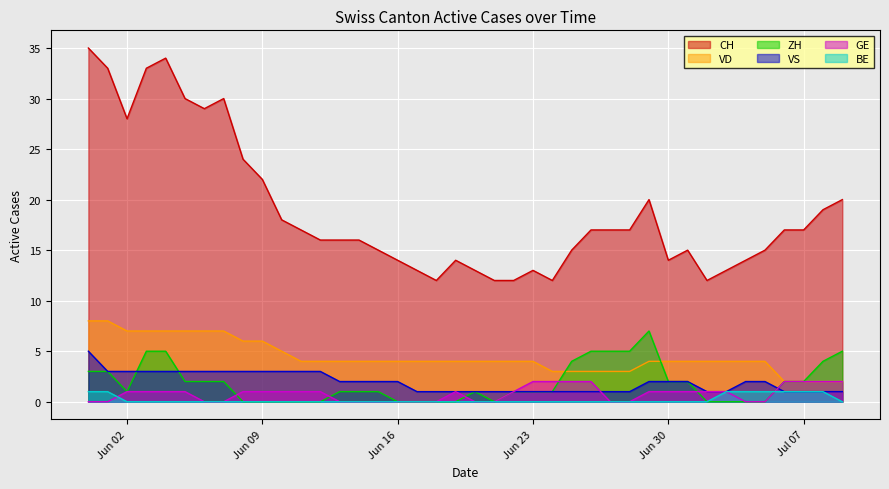

Reading left to right, transcribe all the data shown in this chart.

CH: 35	33	28	33	34	30	29	30	24	22	18	17	16	16	16	15	14	13	12	14	13	12	12	13	12	15	17	17	17	20	14	15	12	13	14	15	17	17	19	20
VD: 8	8	7	7	7	7	7	7	6	6	5	4	4	4	4	4	4	4	4	4	4	4	4	4	3	3	3	3	3	4	4	4	4	4	4	4	2	2	2	2
ZH: 3	3	1	5	5	2	2	2	0	0	0	0	0	1	1	1	0	0	0	0	1	0	1	1	1	4	5	5	5	7	2	2	0	0	0	0	2	2	4	5
VS: 5	3	3	3	3	3	3	3	3	3	3	3	3	2	2	2	2	1	1	1	1	1	1	1	1	1	1	1	1	2	2	2	1	1	2	2	1	1	1	1
GE: 0	0	1	1	1	1	0	0	1	1	1	1	1	0	0	0	0	0	0	1	0	0	1	2	2	2	2	0	0	1	1	1	1	1	0	0	2	2	2	2
BE: 1	1	0	0	0	0	0	0	0	0	0	0	0	0	0	0	0	0	0	0	0	0	0	0	0	0	0	0	0	0	0	0	0	1	1	1	1	1	1	0